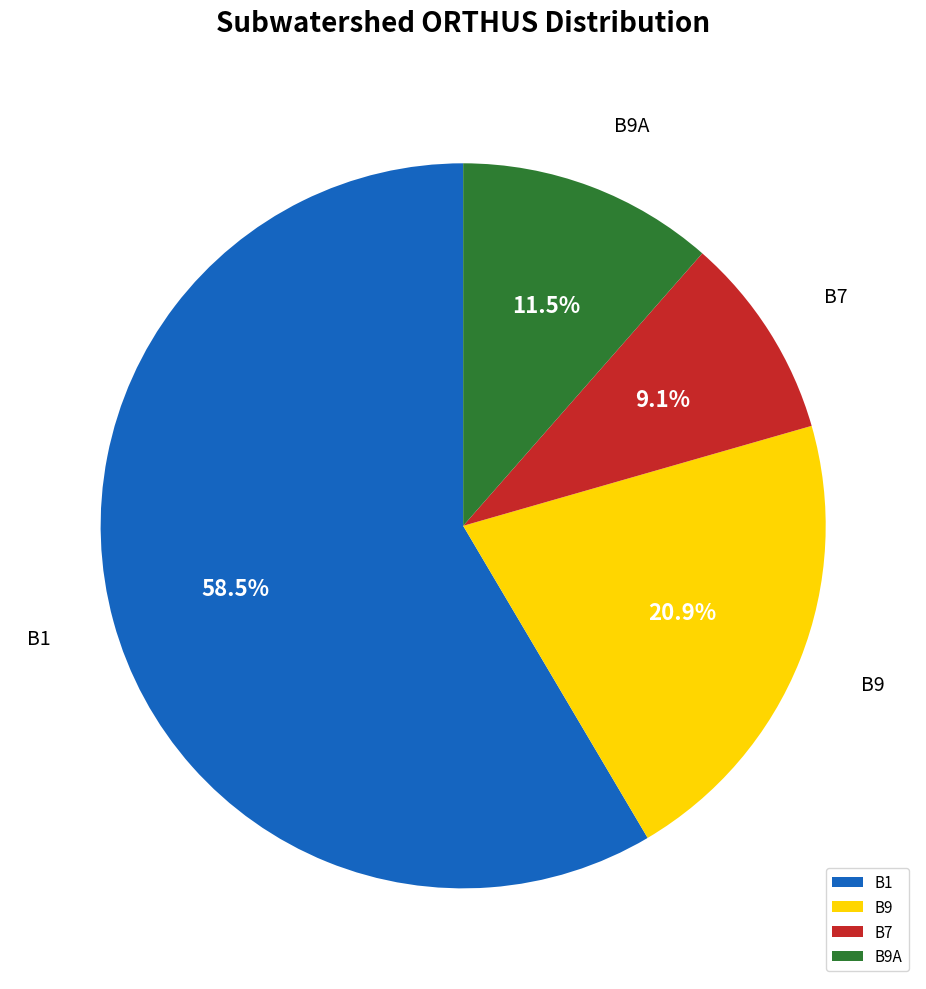

Is there any slice that represents more than half of the pie?

Yes